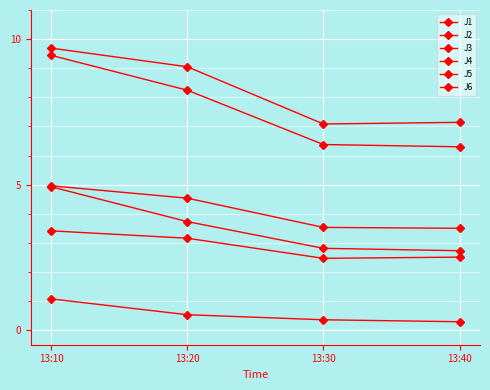

Where is J4 nearest to the value 8?

13:40